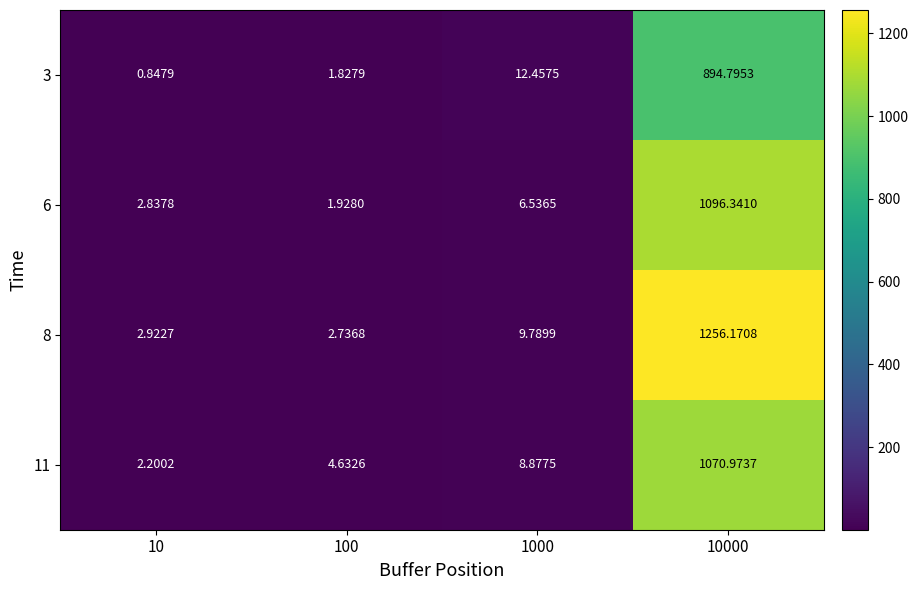

Is the value of 11 at 100 greater than the value of 6 at 10000?

No